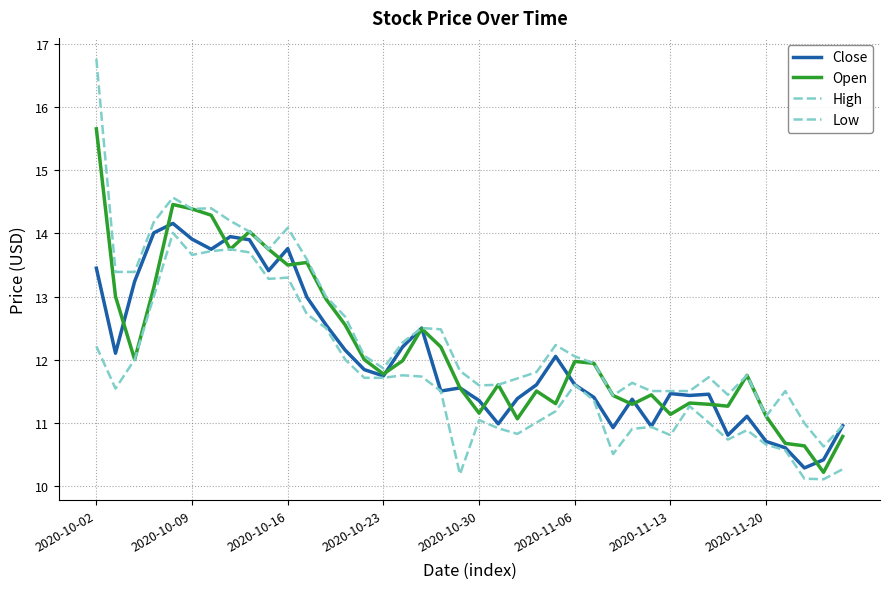

Does the chart have visible grid lines?

Yes